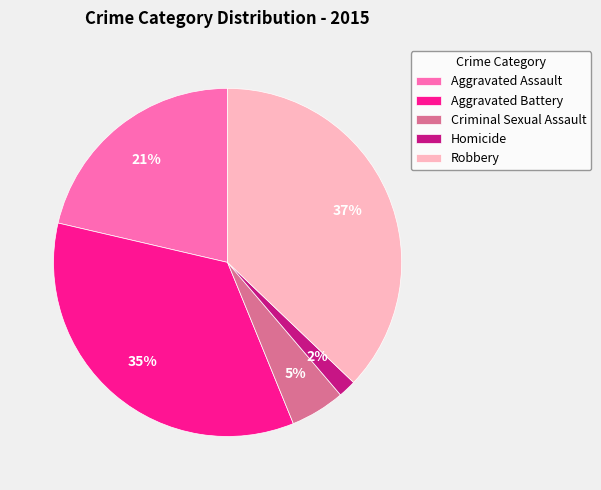

Does Criminal Sexual Assault represent more than half of the total?

No